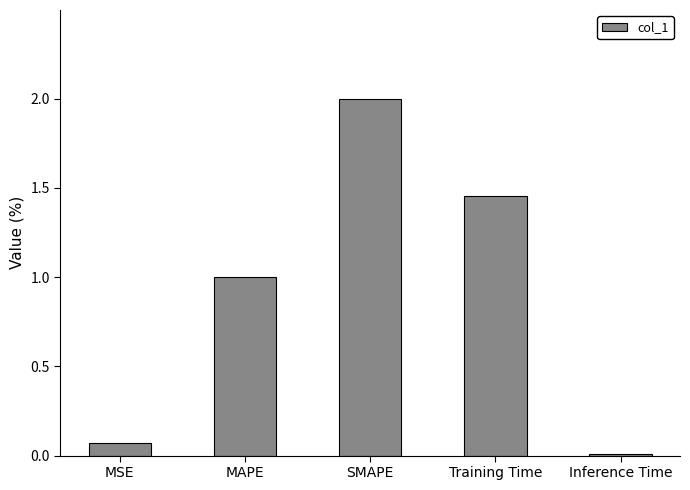

List the labels in order of value, largest first.

SMAPE, Training Time, MAPE, MSE, Inference Time